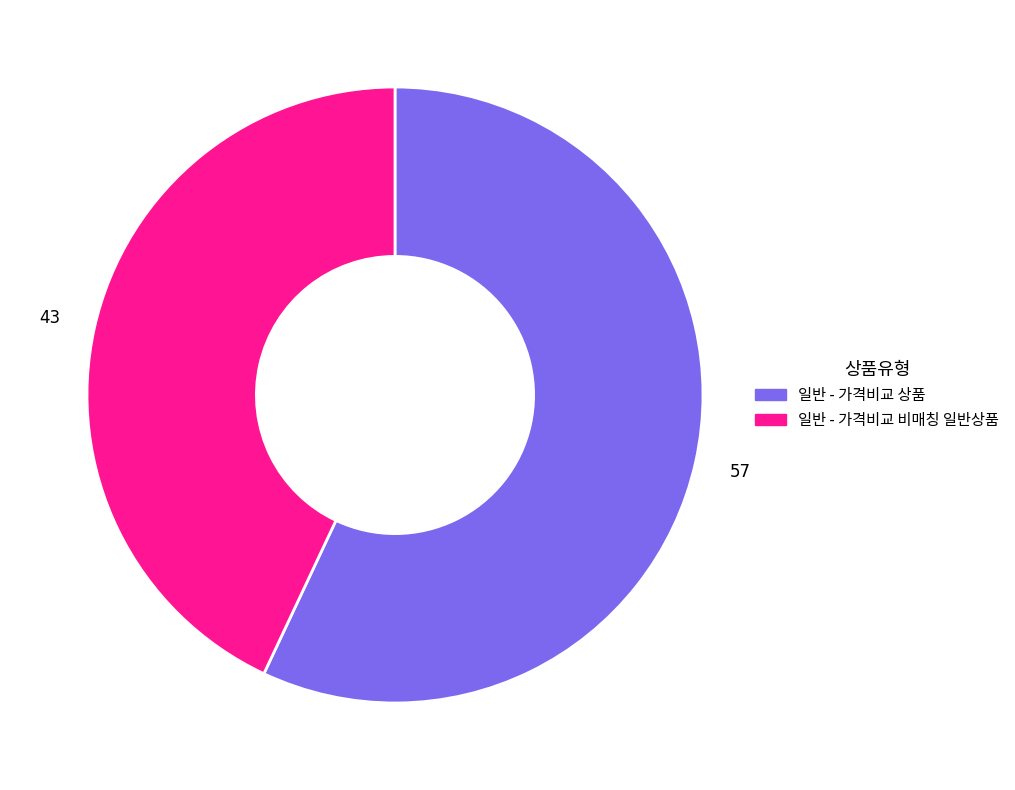

Rank the categories by value from lowest to highest.

일반 - 가격비교 비매칭 일반상품, 일반 - 가격비교 상품